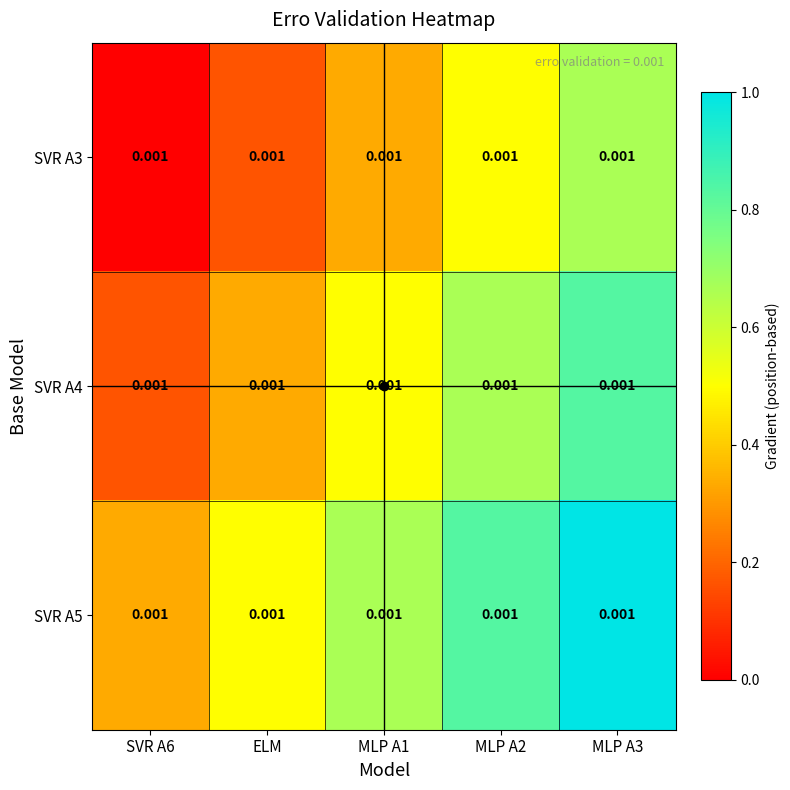

Which category has the lowest value across all series?

SVR A6